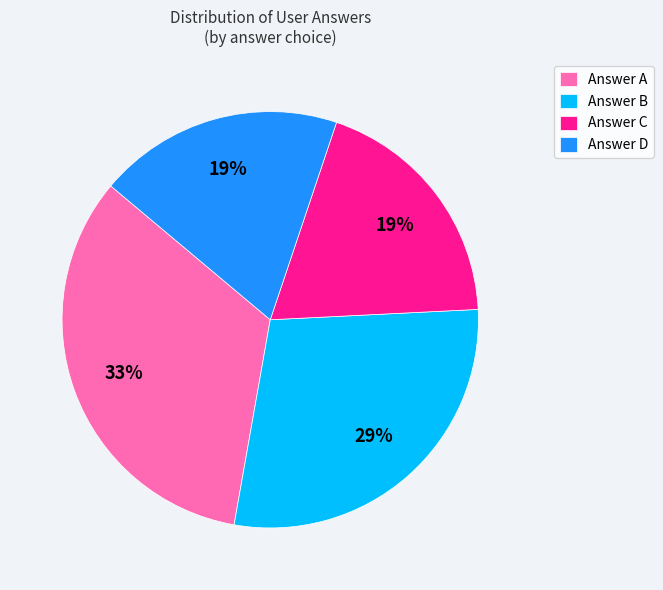

Is it true that Answer D is 13% of the pie?

False